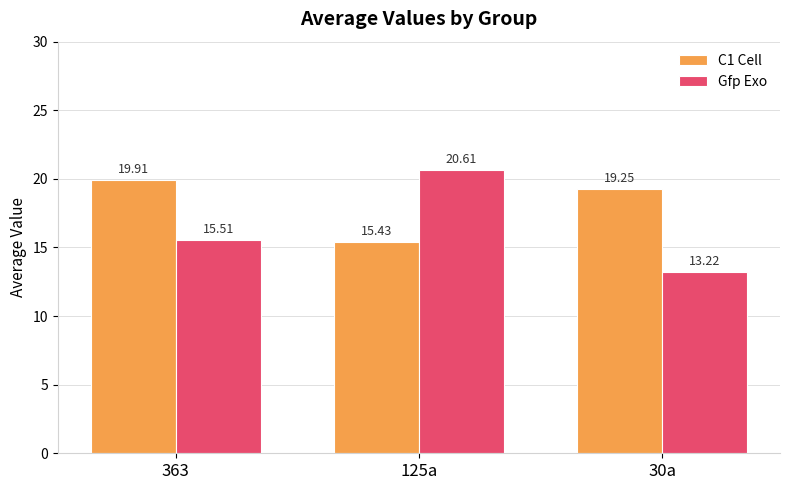

What is the label of the 1st bar from the left?

363